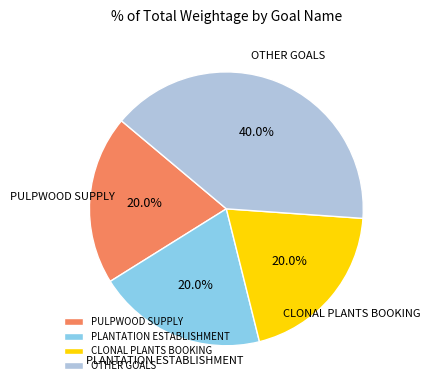

Combined, do PLANTATION ESTABLISHMENT and CLONAL PLANTS BOOKING account for over 50%?

No